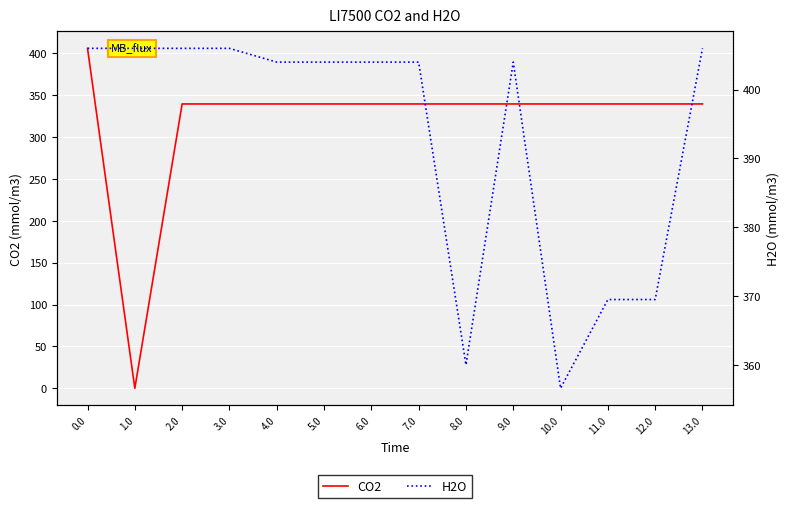

What is the label of the 10th point from the left?

9.0